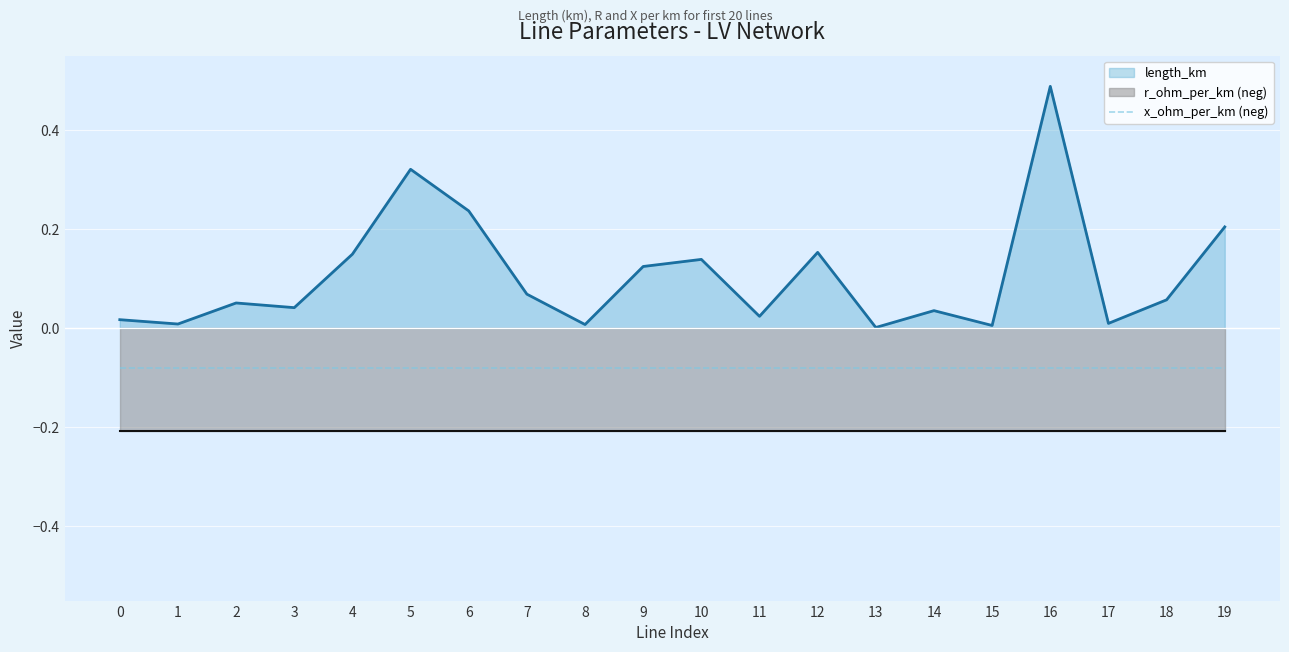

True or false: x_ohm_per_km_neg and length_km intersect in this chart.

False